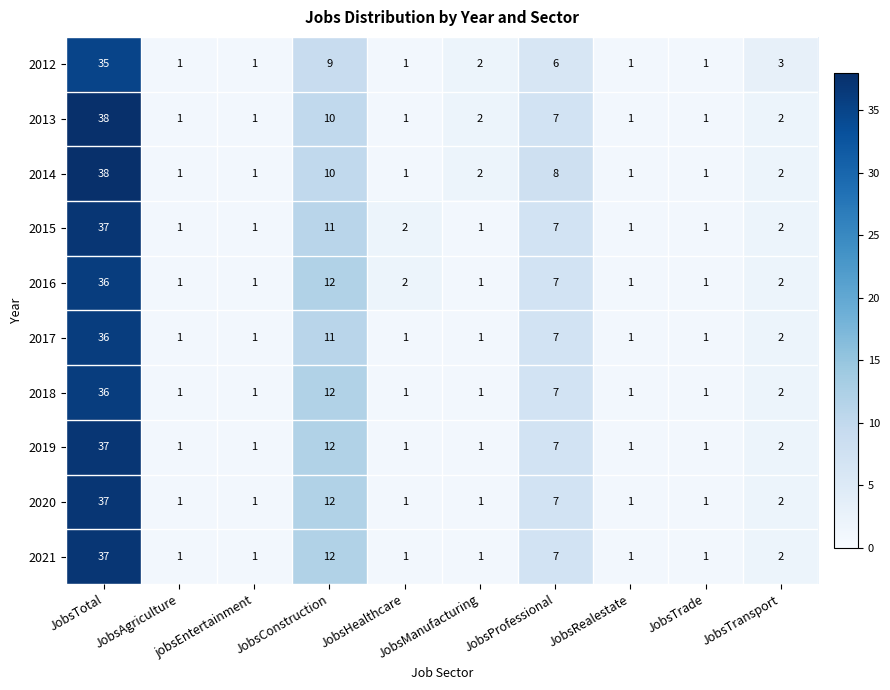

What is the total value across all series at JobsConstruction?

111